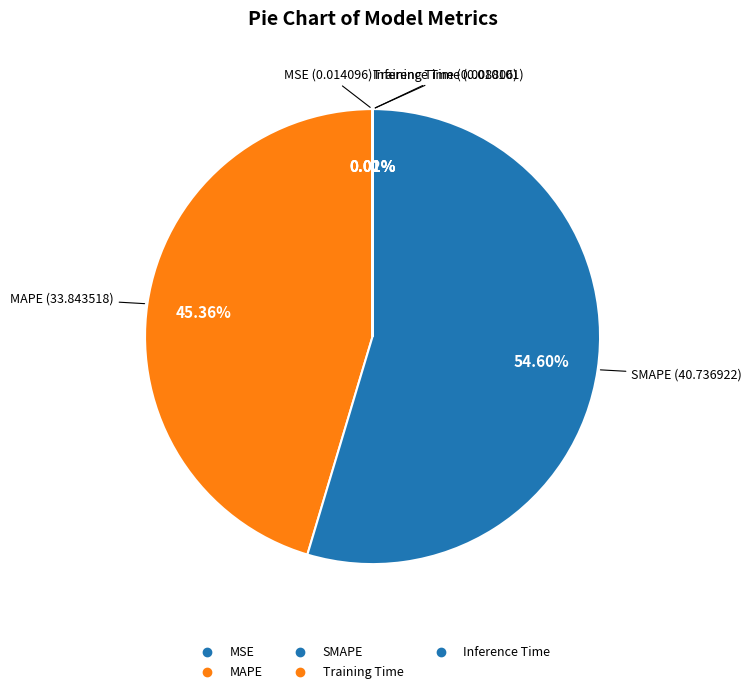

To the nearest percent, what is the difference between the largest and smallest slice percentages?

55%